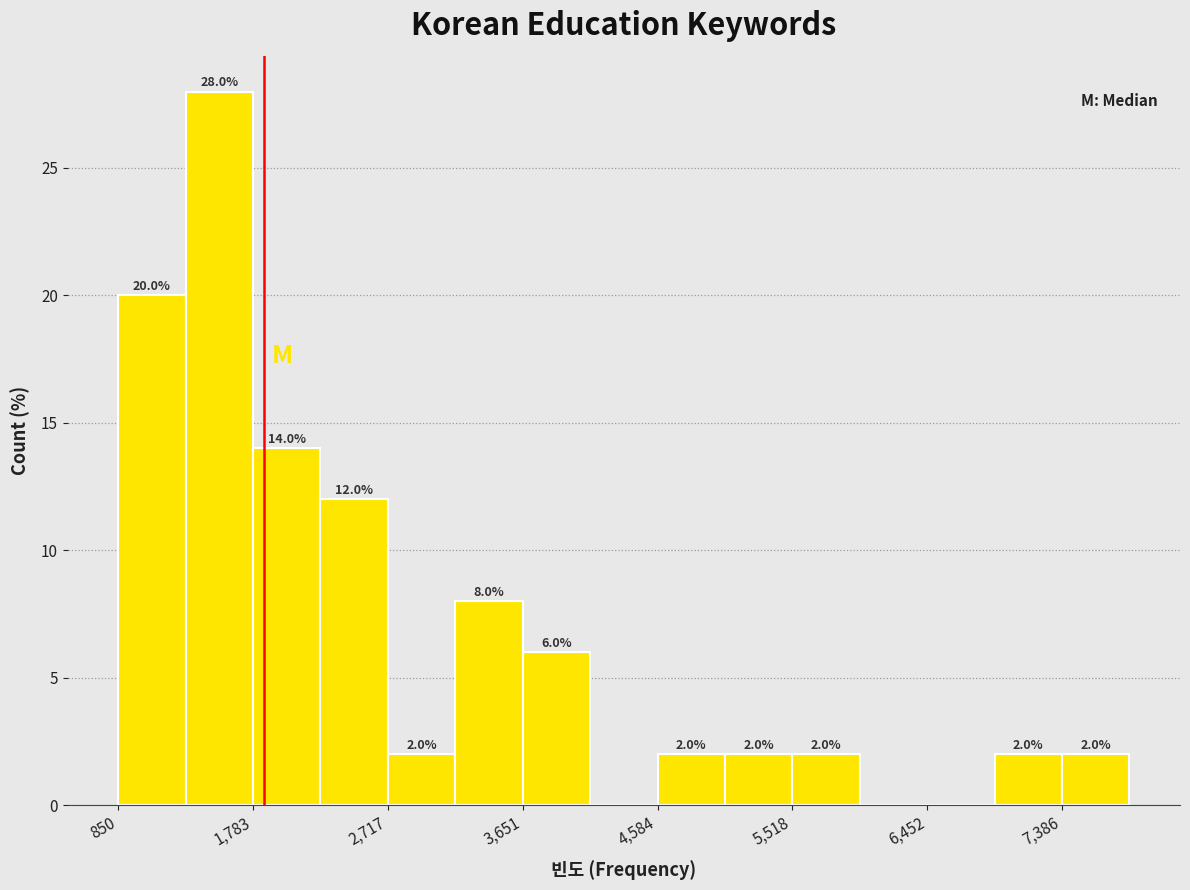

Which range on the x-axis has the tallest bar?

1300 to 1800